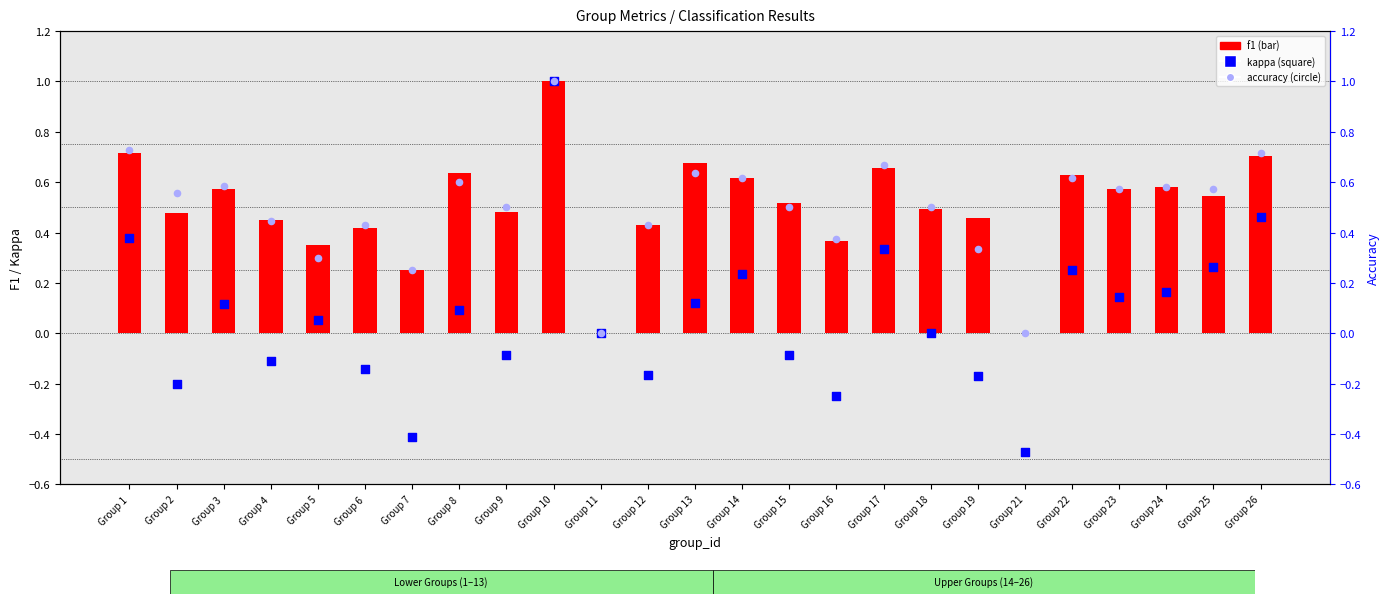

What is the total value across all series at Group 21?

-0.5